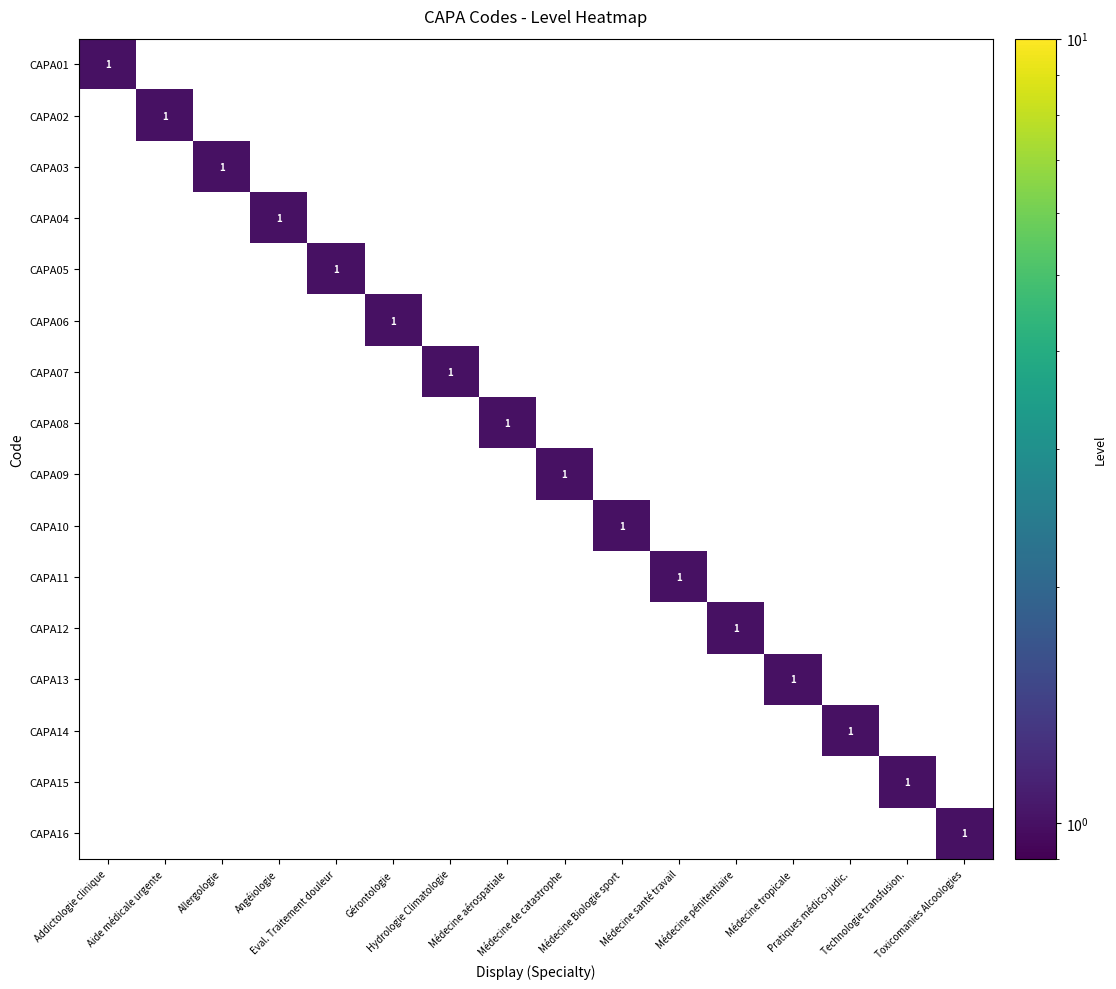

At how many categories does at least one series exceed 0?

16